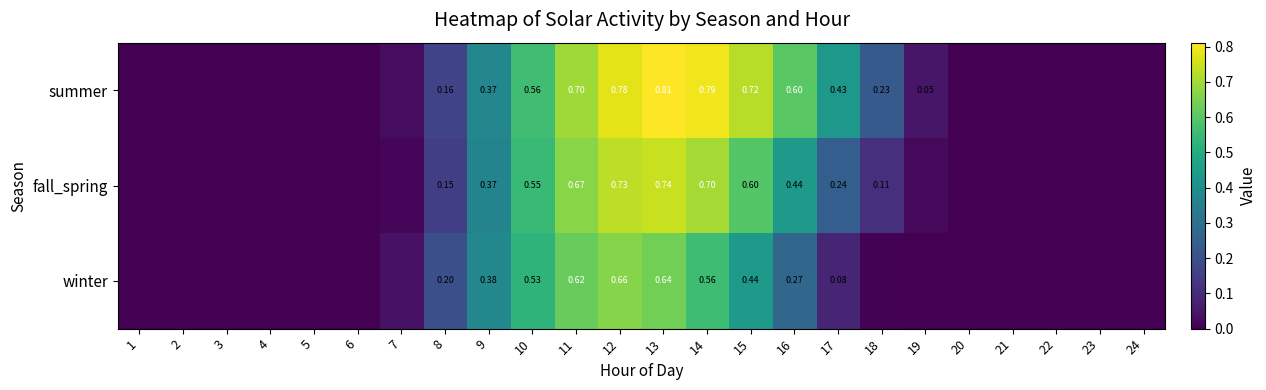

What is the greatest value displayed?

0.8